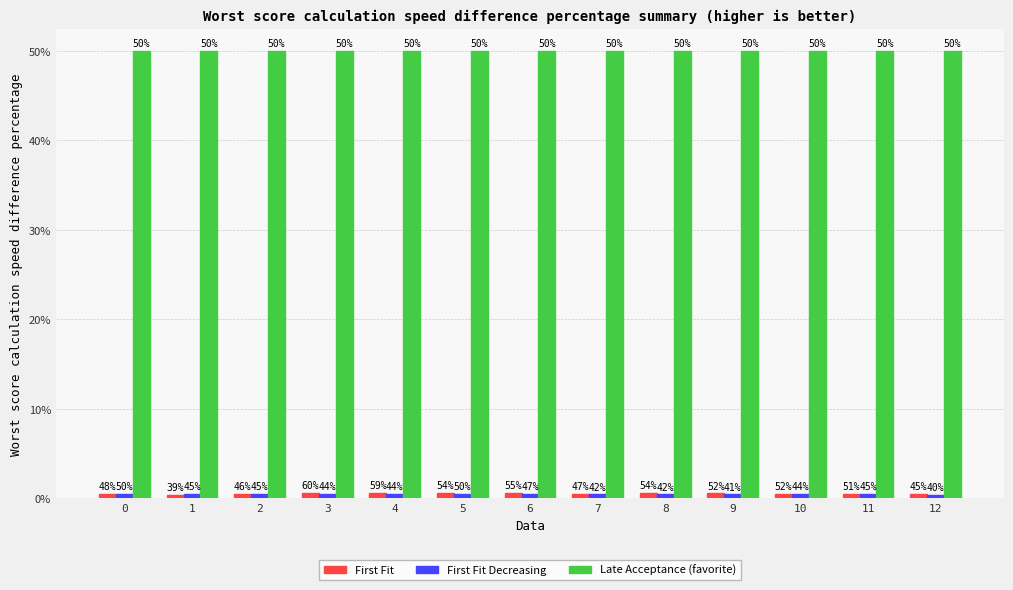

How many groups of bars are there?

13